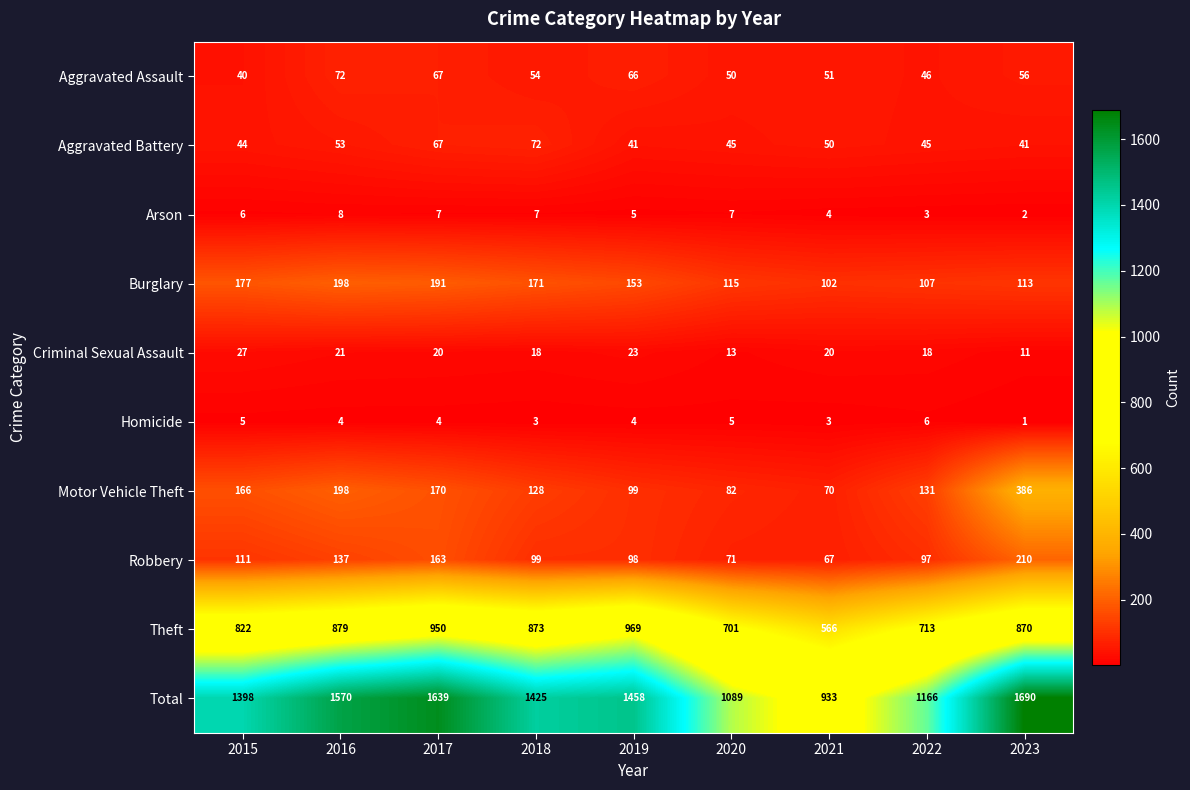

What is the lowest value of the Aggravated Assault series?

40